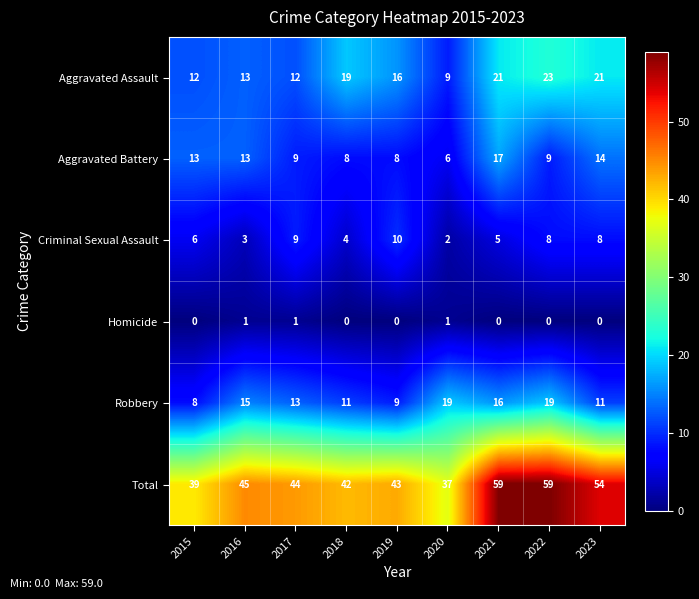

Which series has the largest range (max minus min)?

Total